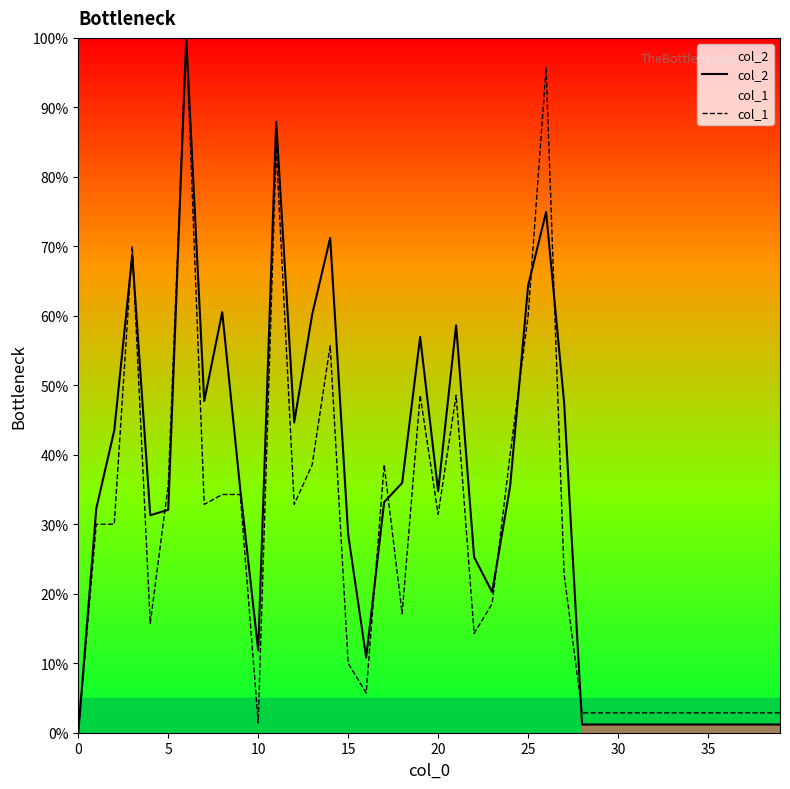

What is the highest value of the col_1 series?

100.0